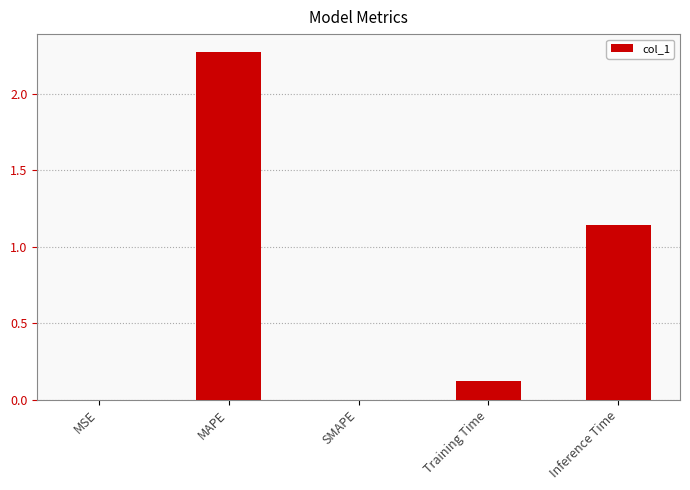

What is the change in value from MAPE to Training Time?

-2.2